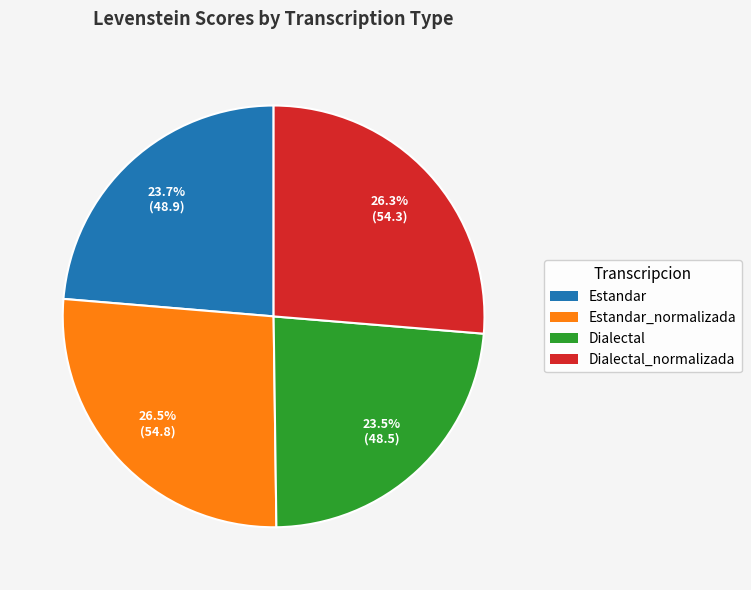

To the nearest percent, what is the difference between the largest and smallest slice percentages?

3%